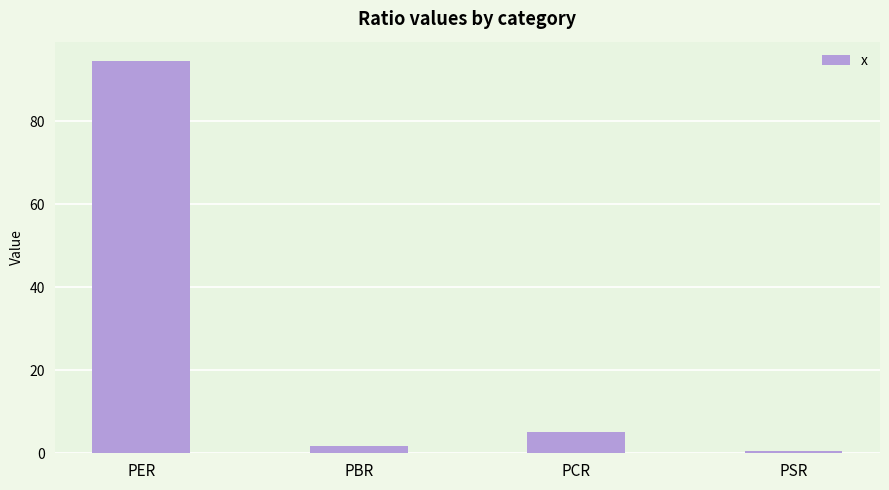

Where is the data nearest to the value 47?

PCR